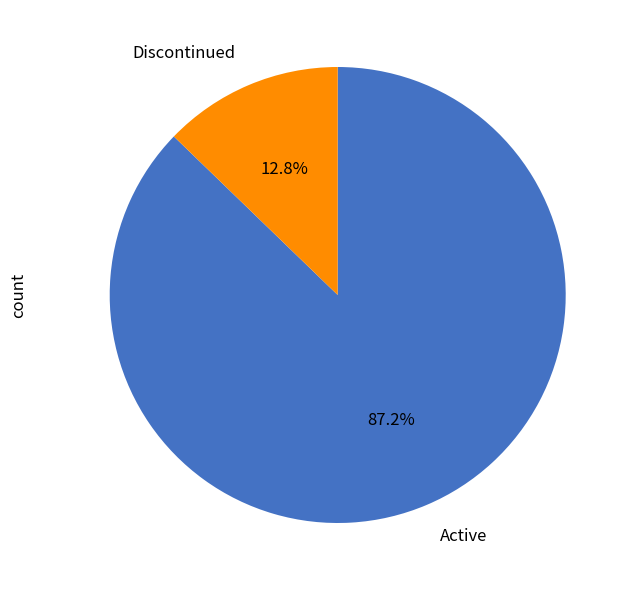

Combined, what portion of the pie is Discontinued and Active?

100.0%